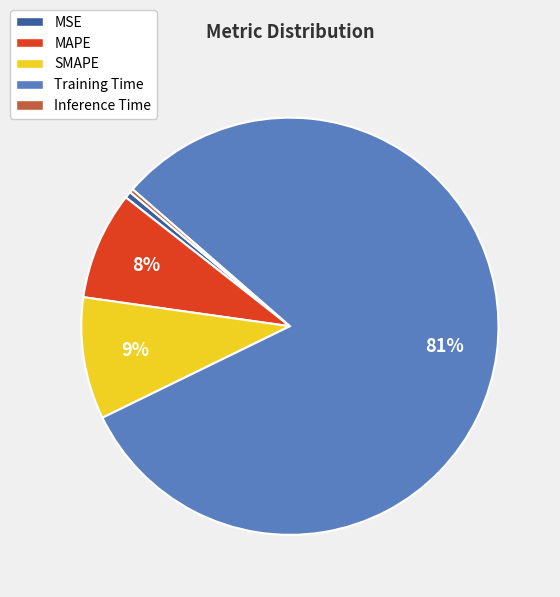

To the nearest percent, what is the combined percentage of SMAPE and MSE?

10%